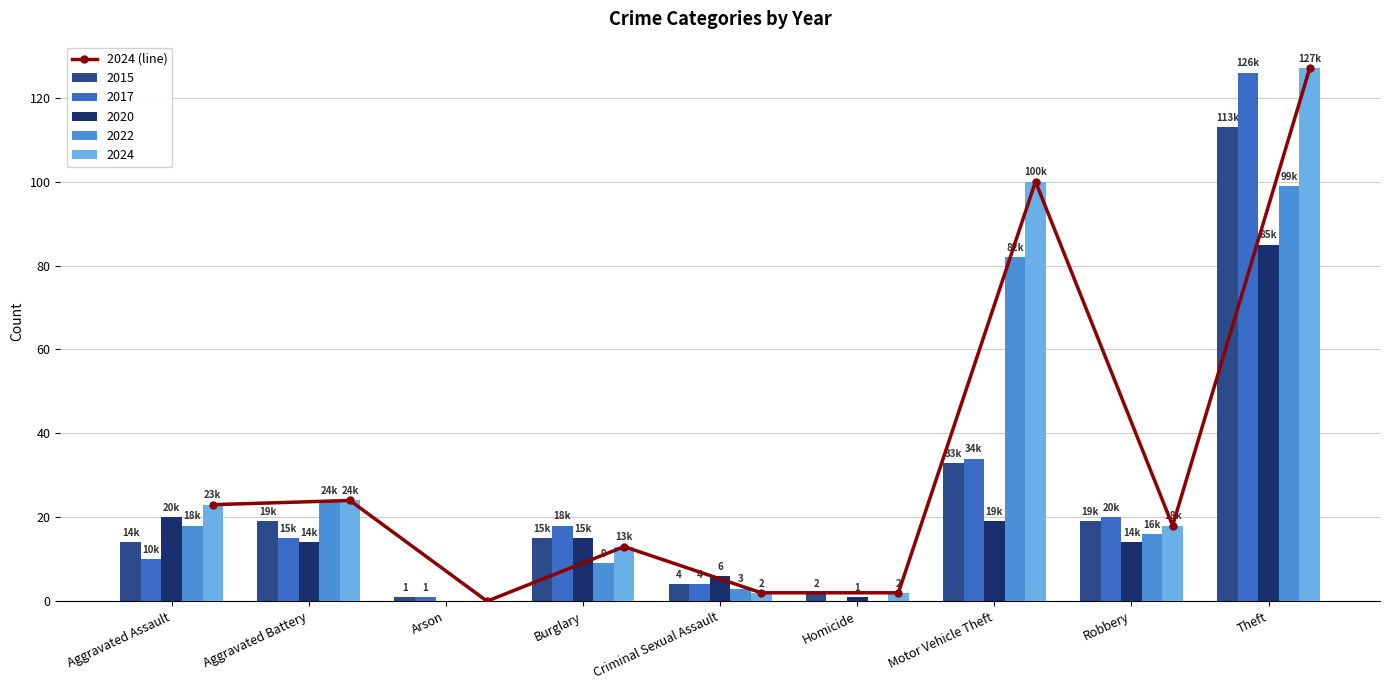

What is the difference between the maximum and second lowest values?

125